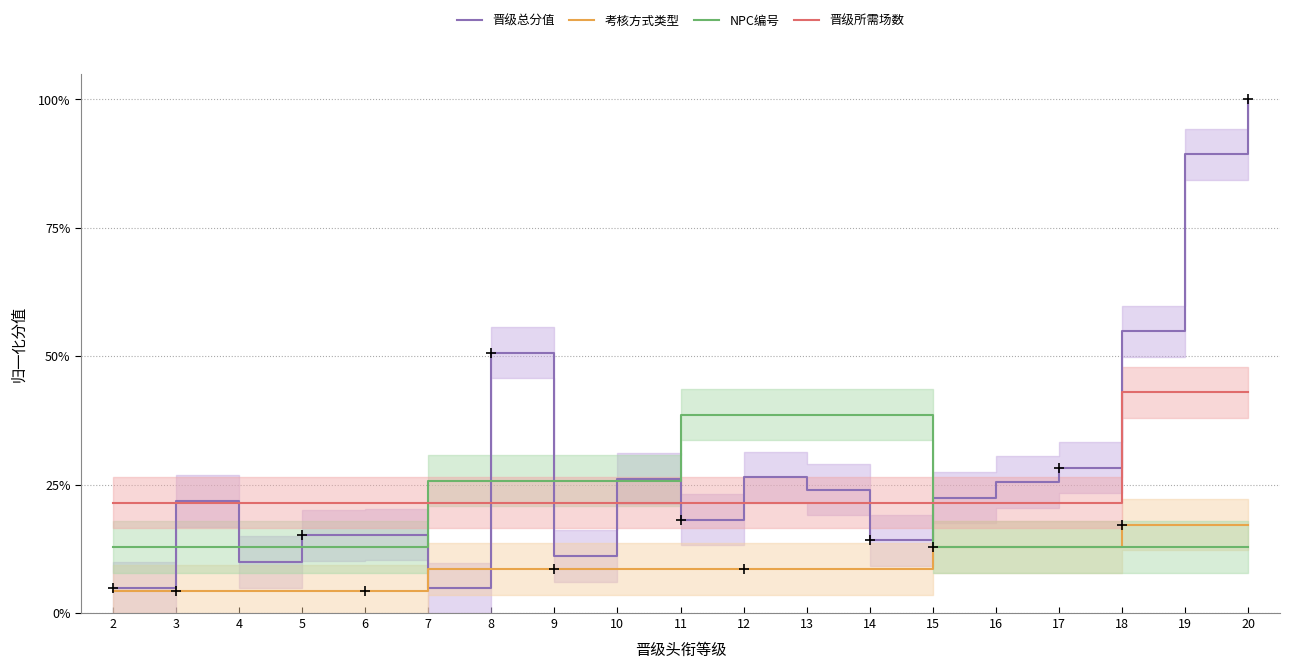

Reading left to right, extract all data points from this chart.

晋级总分值: 0.0	0.2	0.1	0.2	0.2	0.0	0.5	0.1	0.3	0.2	0.3	0.2	0.1	0.2	0.3	0.3	0.5	0.9	1.0
考核方式类型: 0.0	0.0	0.0	0.0	0.0	0.1	0.1	0.1	0.1	0.1	0.1	0.1	0.1	0.1	0.1	0.1	0.2	0.2	0.2
NPC编号: 0.1	0.1	0.1	0.1	0.1	0.3	0.3	0.3	0.3	0.4	0.4	0.4	0.4	0.1	0.1	0.1	0.1	0.1	0.1
晋级所需场数: 0.2	0.2	0.2	0.2	0.2	0.2	0.2	0.2	0.2	0.2	0.2	0.2	0.2	0.2	0.2	0.2	0.4	0.4	0.4